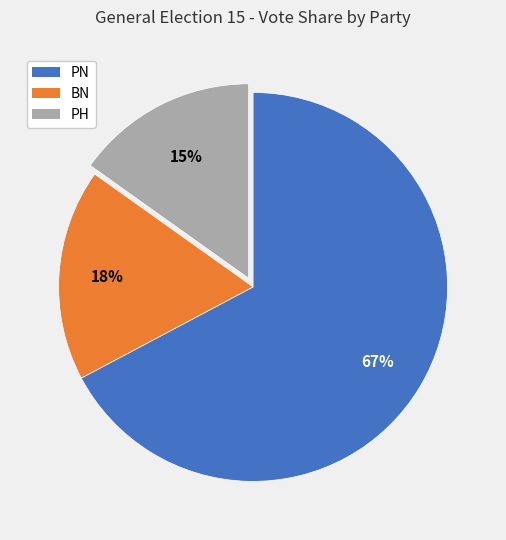

Count the number of slices in the pie.

3